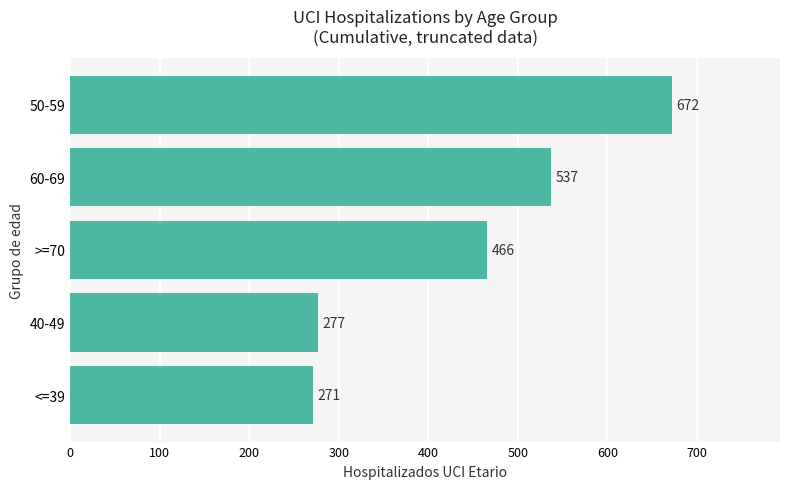

How many bars are there in total?

5